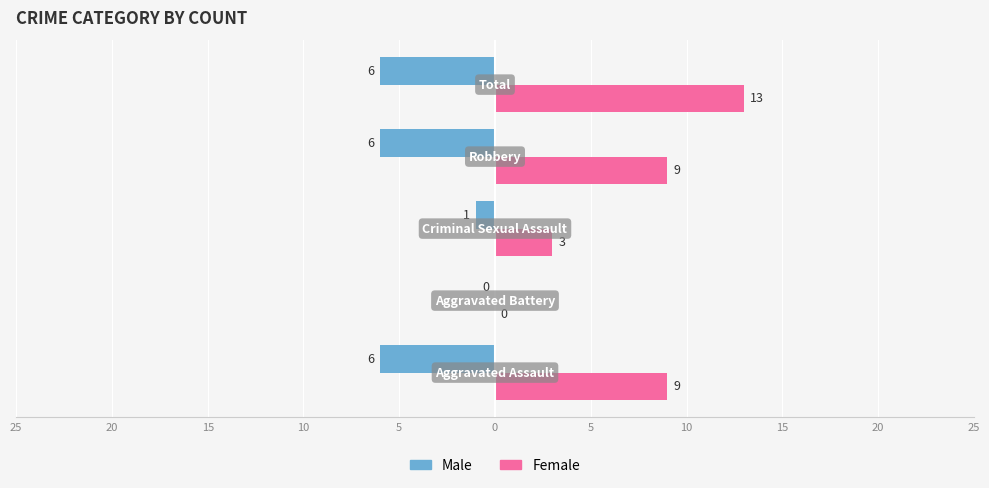

How many Female values are between 3 and 9?

3